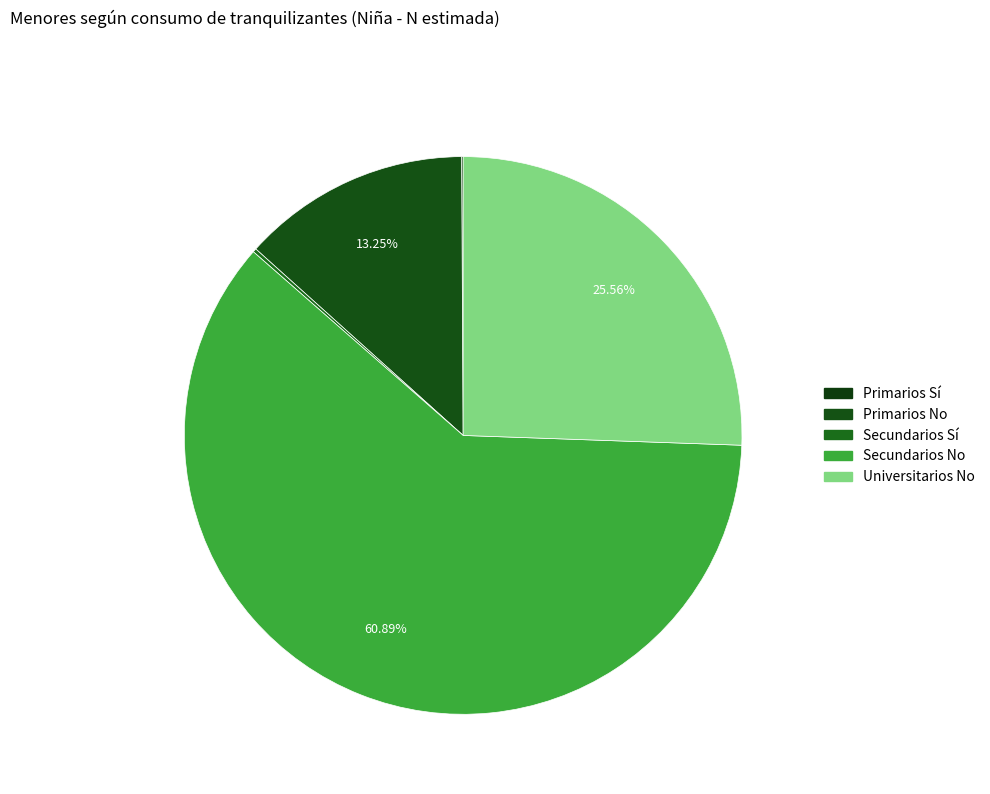

What is the ratio of the value at Secundarios No to the value at Primarios No?

4.6